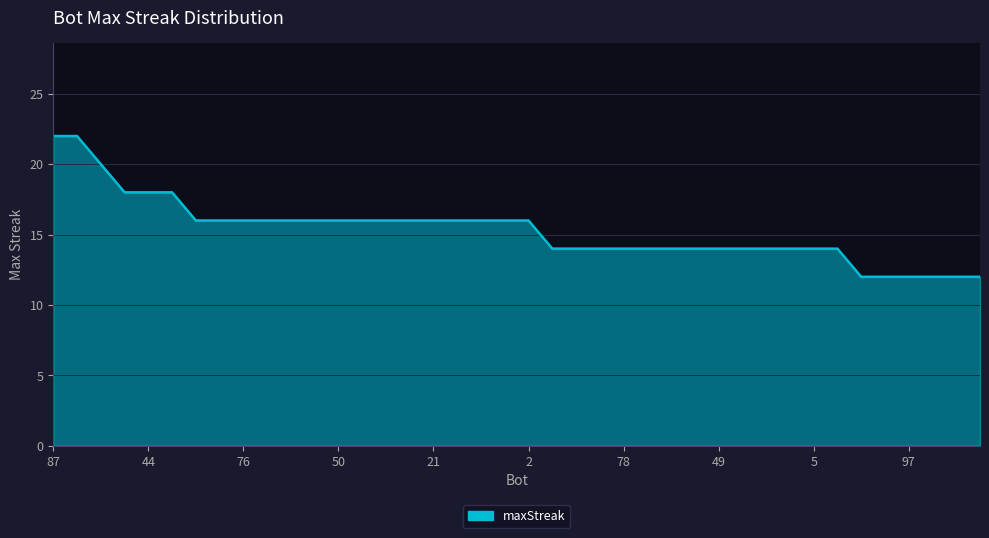

What is the difference between the maximum and minimum values?

10